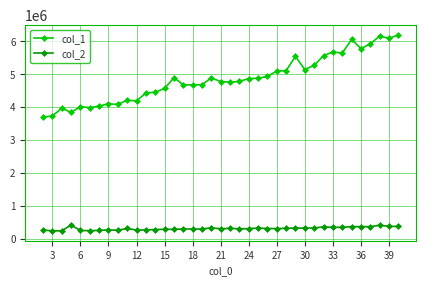

Which series has the largest total across all categories?

col_1